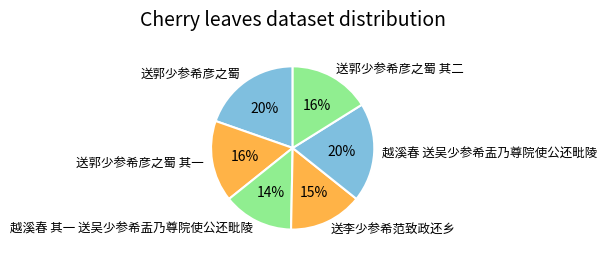

True or false: 送郭少参希彦之蜀 accounts for 20% of the total.

True